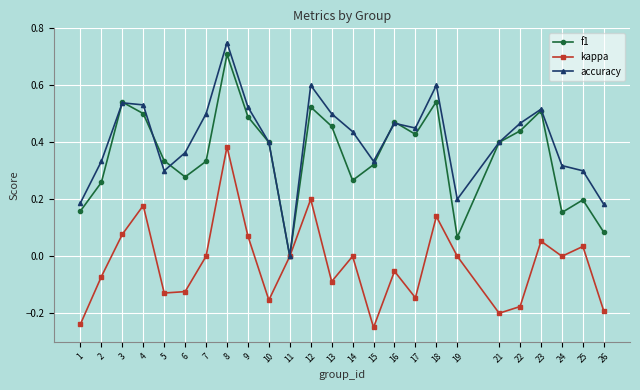

True or false: f1 has more than 2 interior local peaks.

True